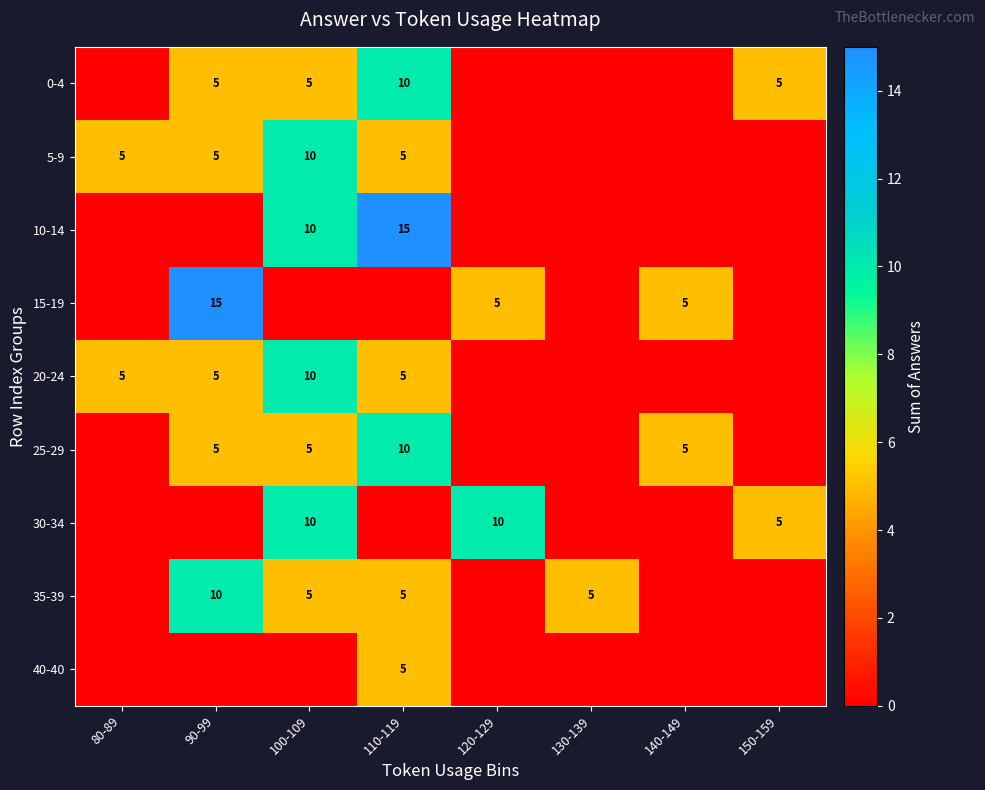

What is the sum of the 35-39 values at 130-139 and 100-109?

10